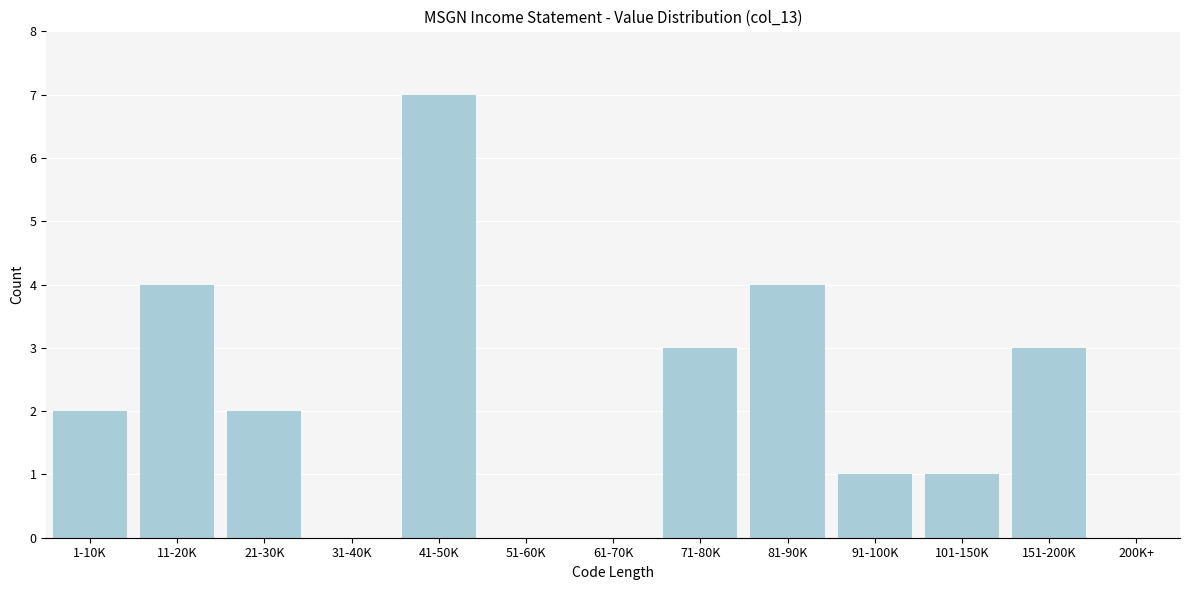

Reading right to left, list all the values displayed in this chart.

200K+=0	151-200K=3	101-150K=1	91-100K=1	81-90K=4	71-80K=3	61-70K=0	51-60K=0	41-50K=7	31-40K=0	21-30K=2	11-20K=4	1-10K=2